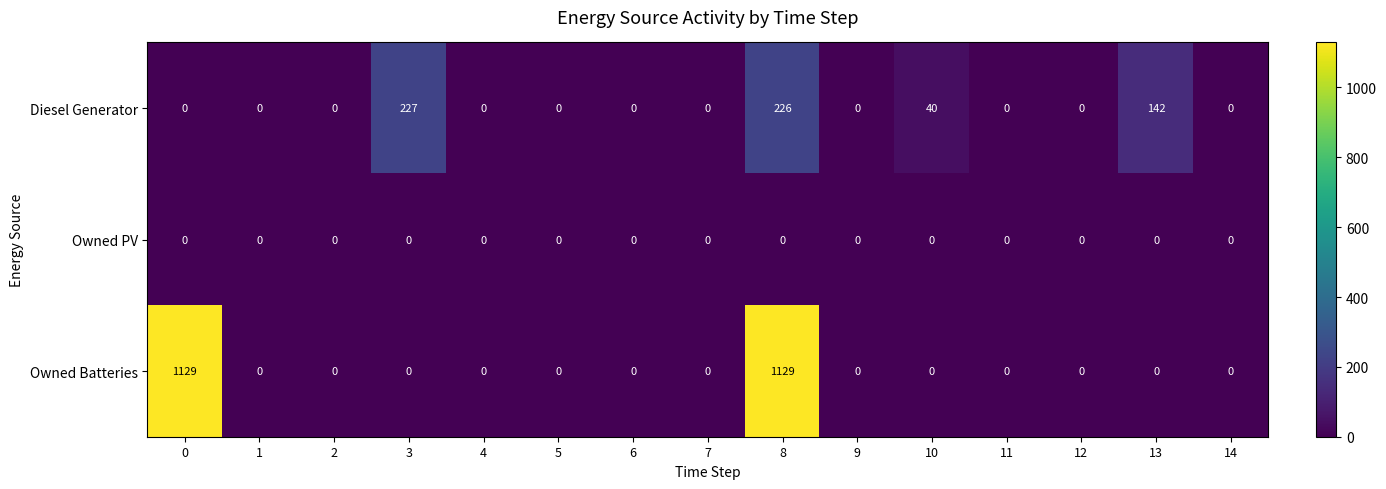

At which category is the sum across all series the highest?

8